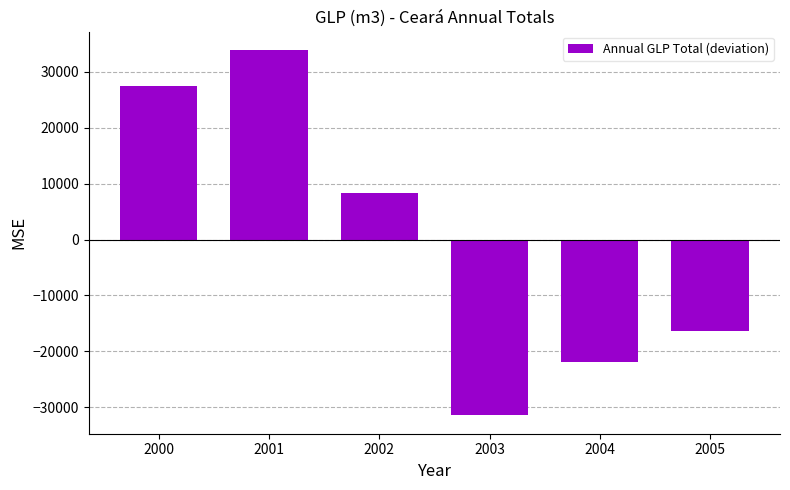

At which label is the value closest to 1241?

2002